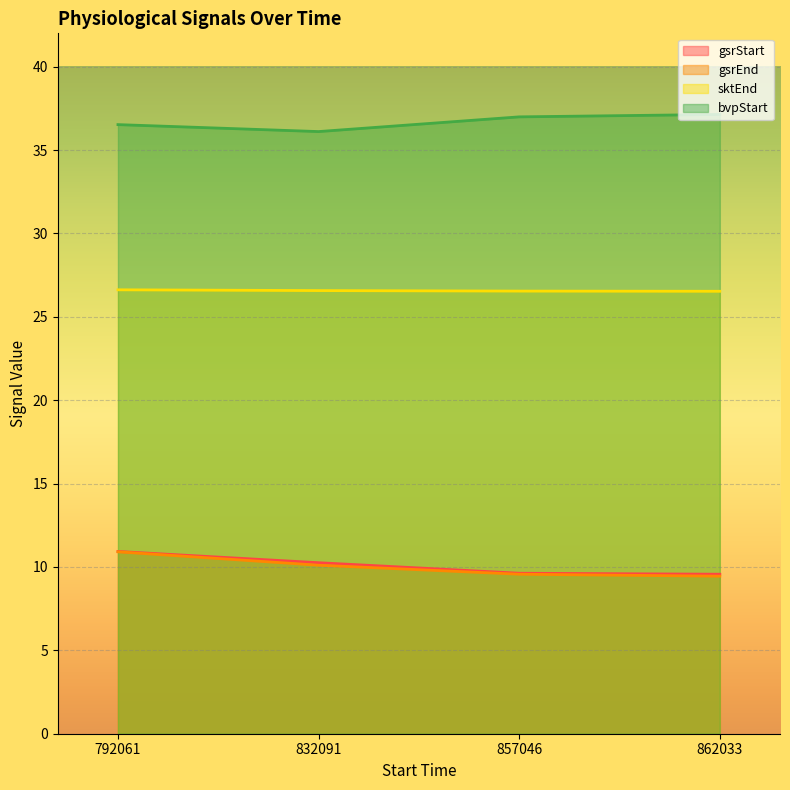

How many lines are shown in the chart?

4